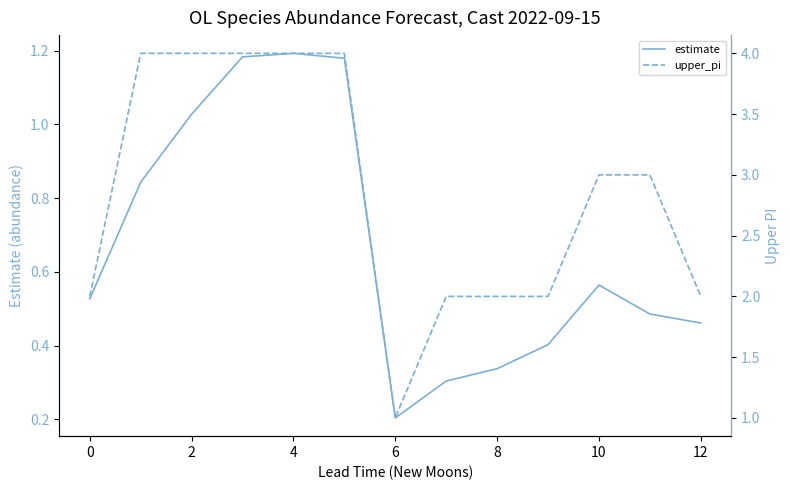

True or false: estimate has a value of 2.0 at 4.

False